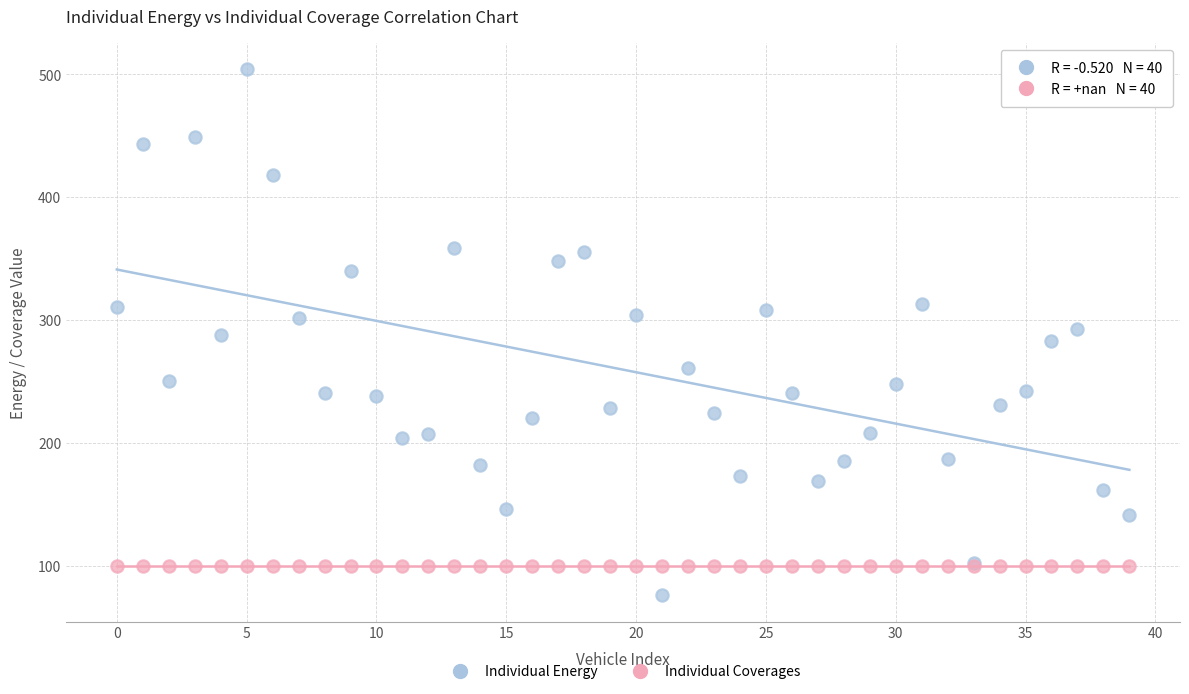

Which series contains the highest Y value?

Individual Energy